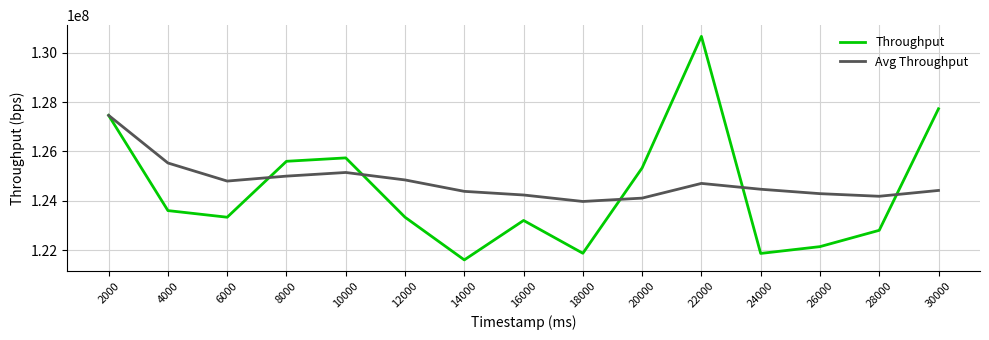

At which label does Avg Throughput first exceed 124466100?

2000